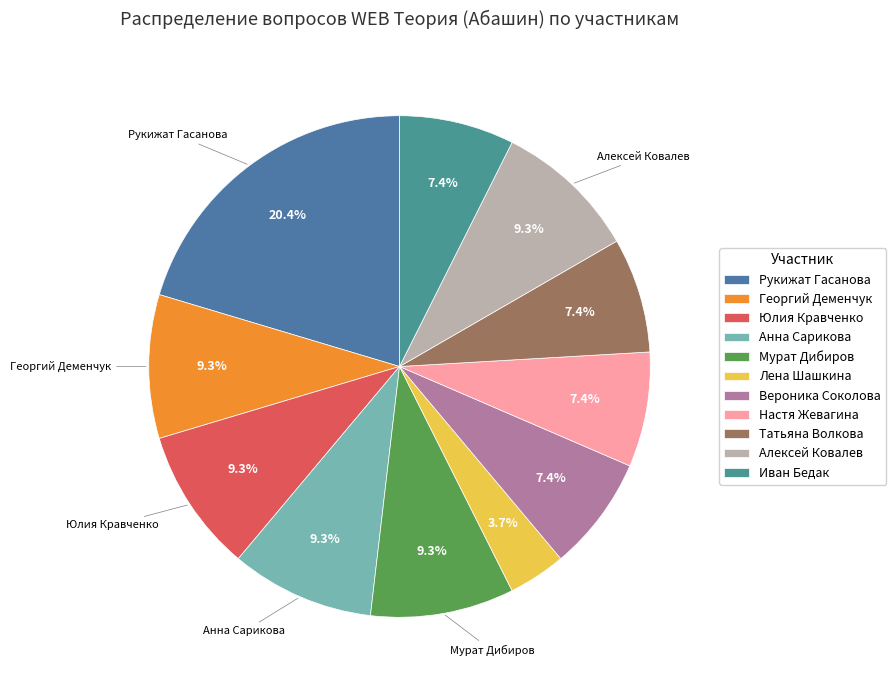

Does Мурат Дибиров account for over 50% of the chart?

No